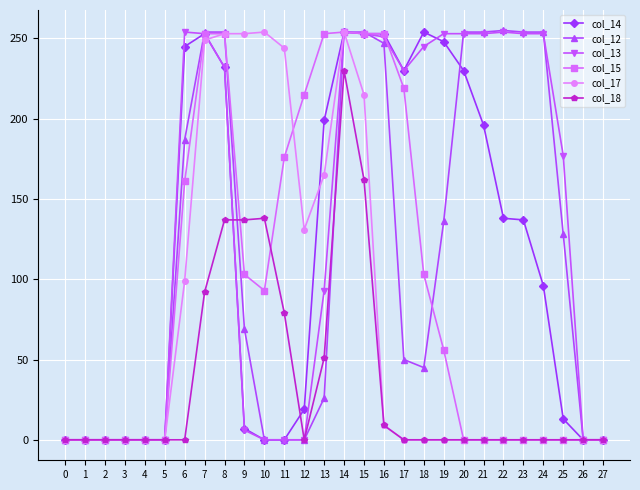

The col_14 series shows 0 at 27. True or false?

True